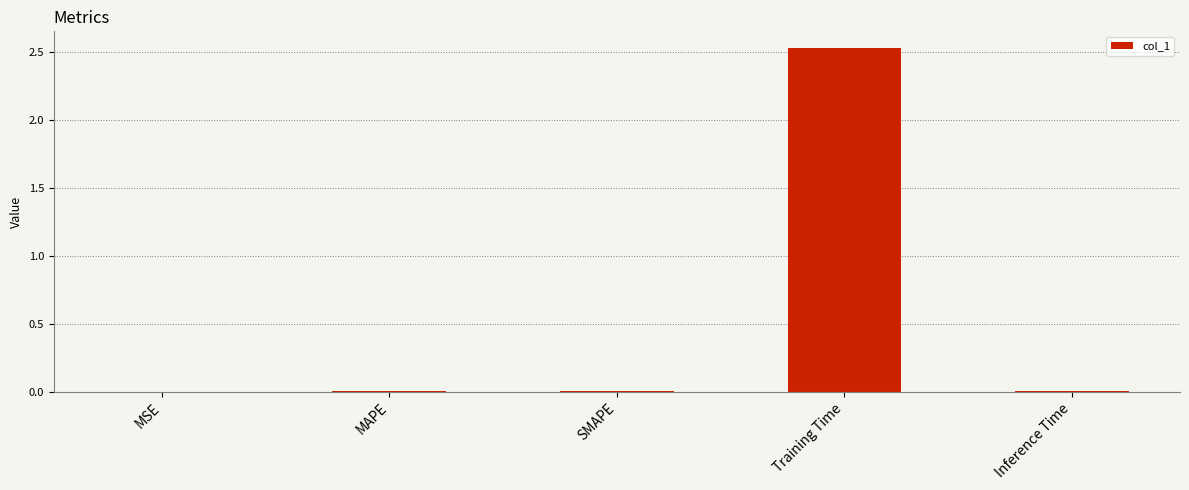

What is the average value?

0.5